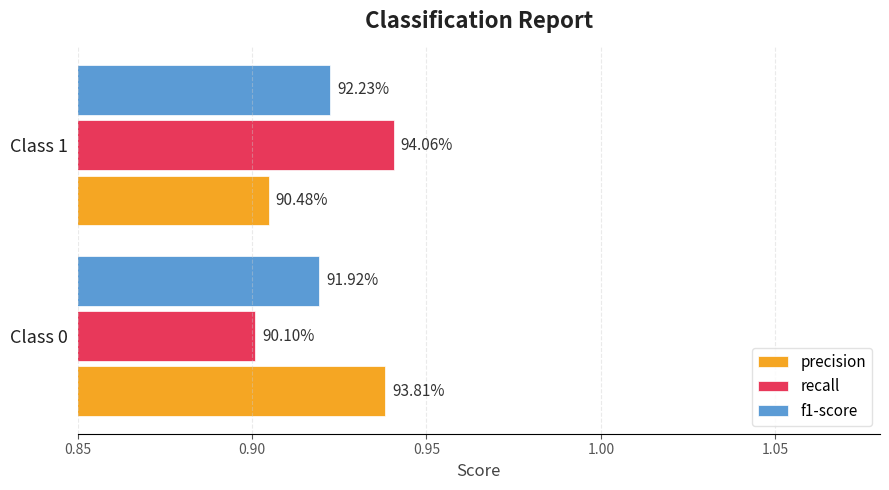

What are all the series names shown in the legend?

precision, recall, f1-score